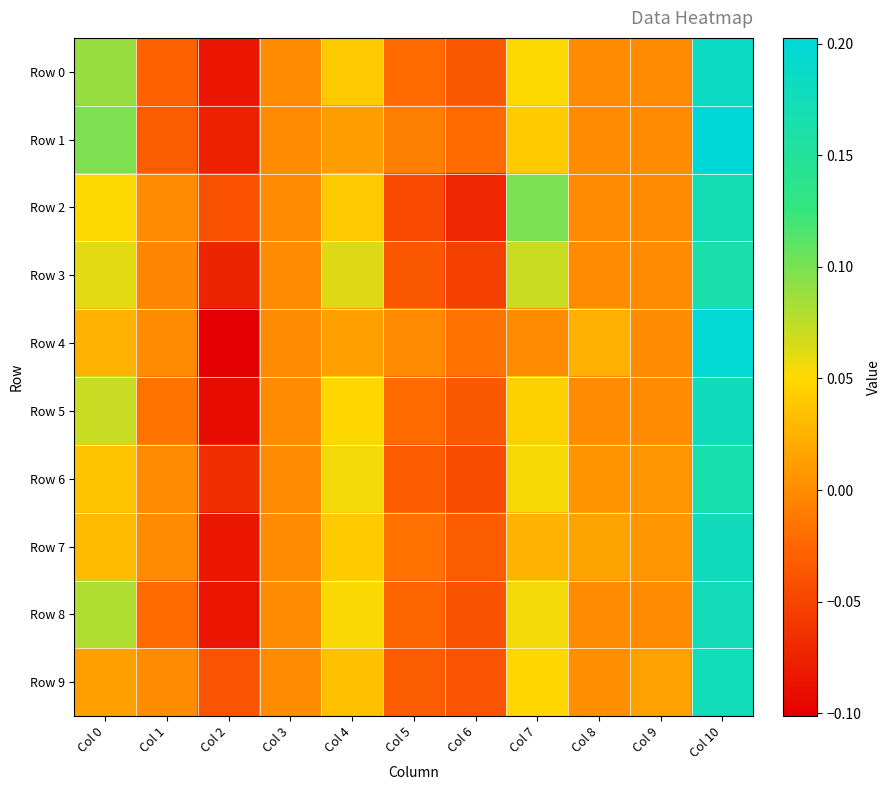

Which series has the largest total across all categories?

Row 1